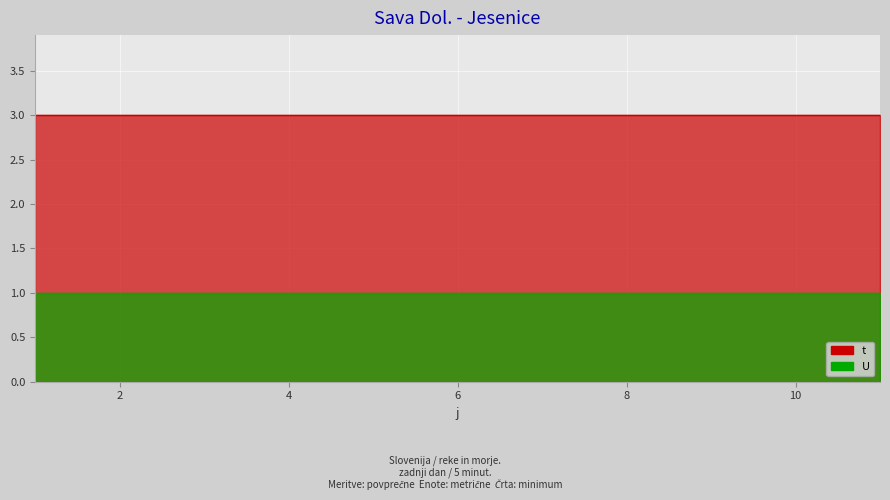

What is the sum of the t values at 3 and 4?

6